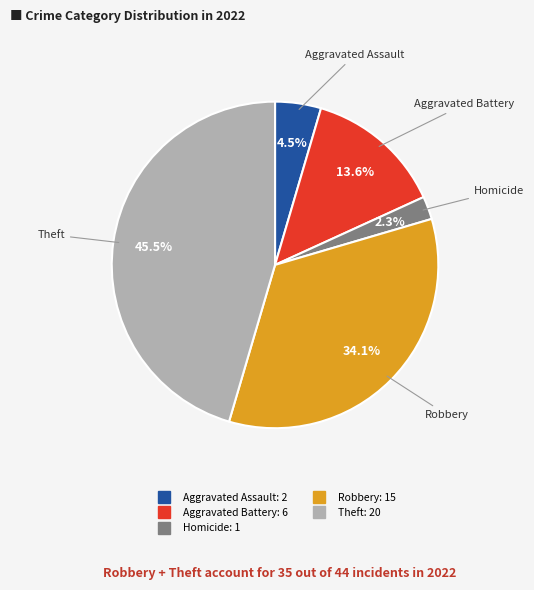

Is there a majority slice in this chart?

No